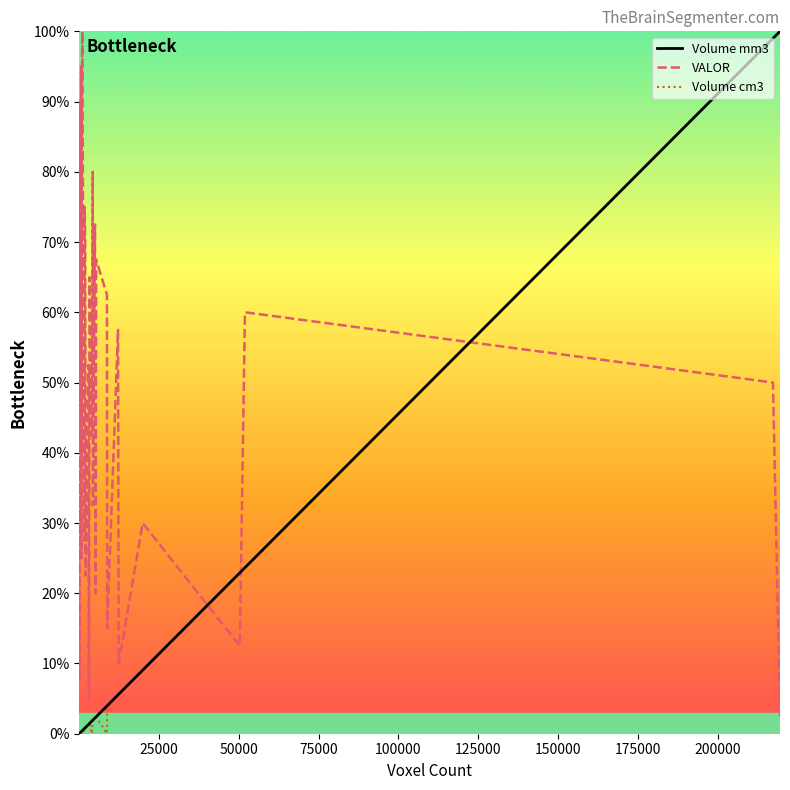

What is the maximum value for VALOR?

100.0